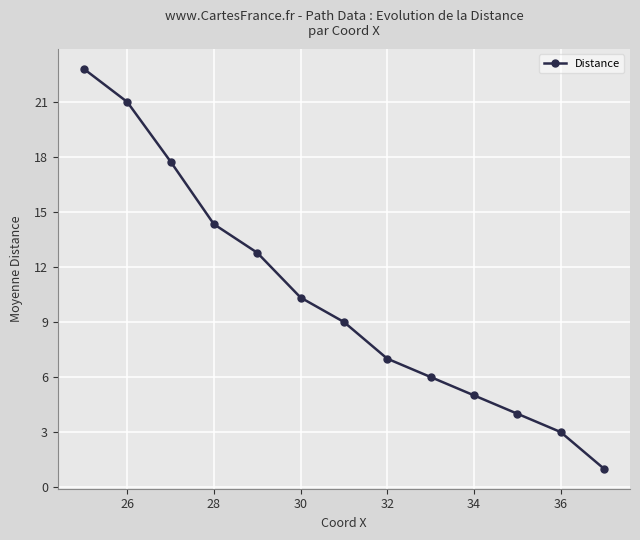

Reading left to right, list all the values displayed in this chart.

22.8	21.0	17.8	14.3	12.8	10.3	9.0	7.0	6.0	5.0	4.0	3.0	1.0